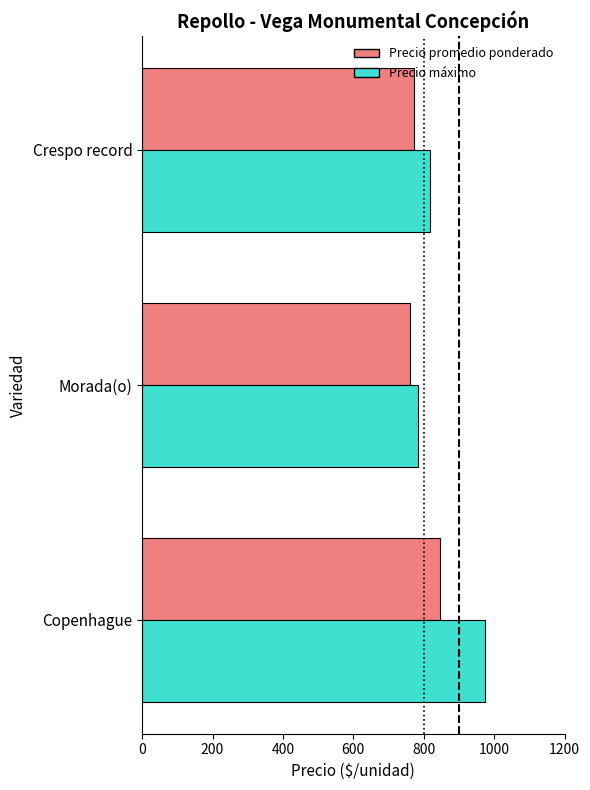

At which category is the sum across all series the highest?

Copenhague